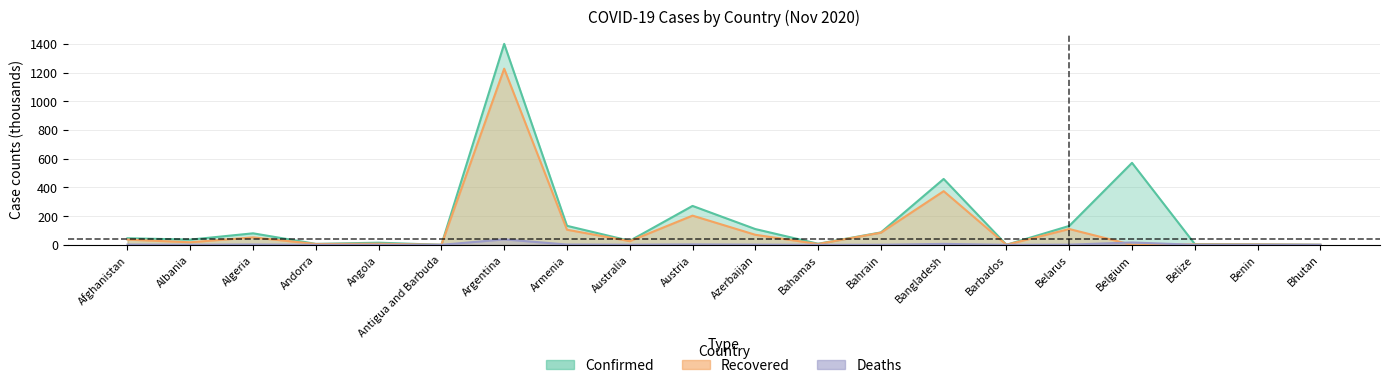

At which category is the sum across all series the highest?

Argentina